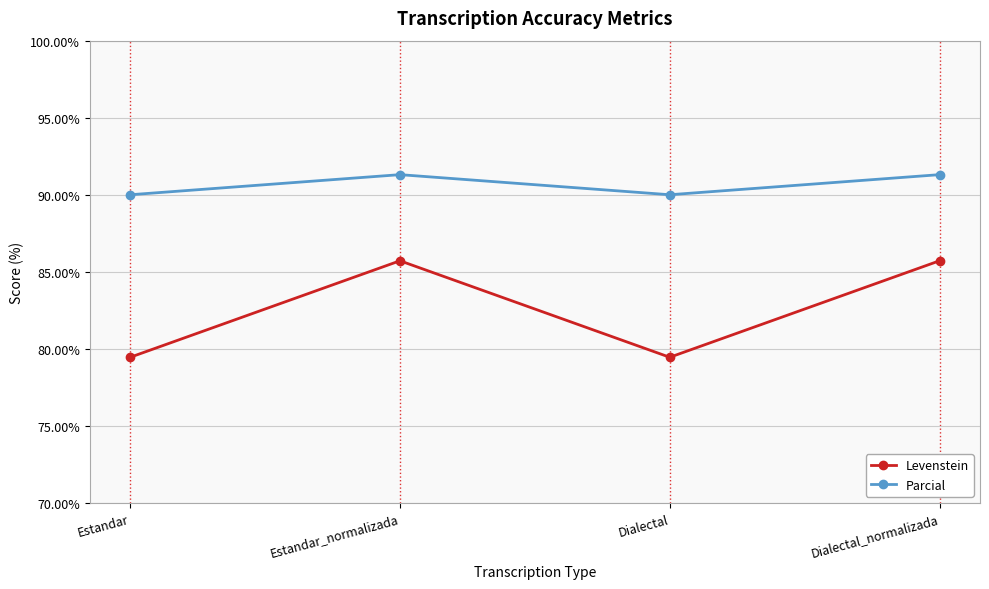

Which series has the widest spread of values?

Levenstein